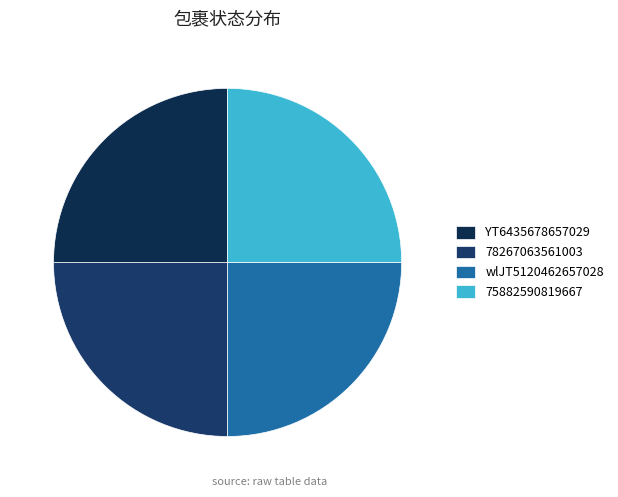

What is the change in value from wlJT5120462657028 to 75882590819667?

+11767975510016